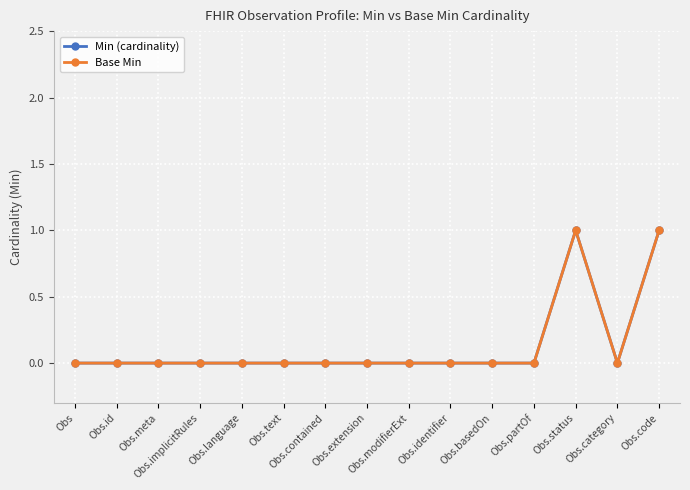

True or false: Base Min and Min (cardinality) cross at least once.

False